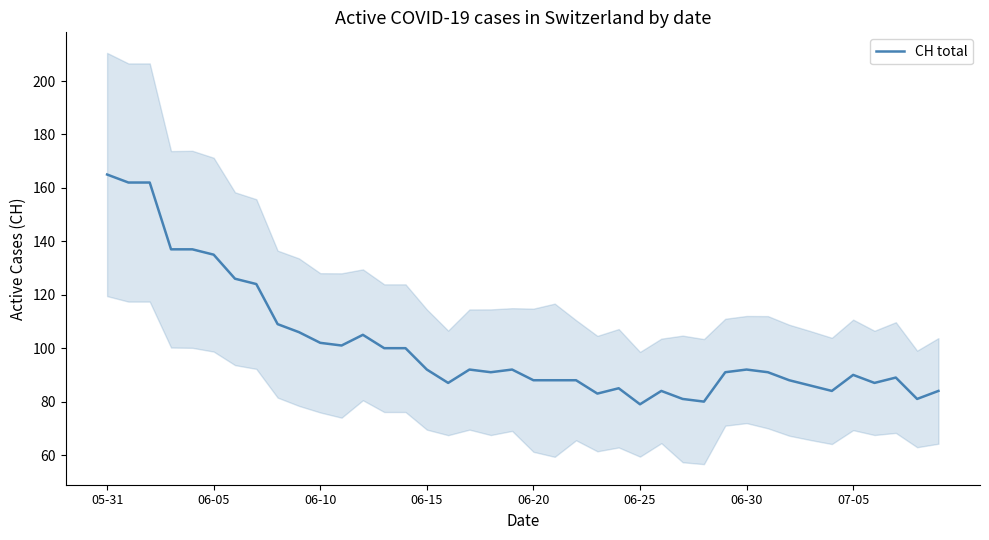

Reading right to left, what are all the values shown in this chart?

84	81	89	87	90	84	86	88	91	92	91	80	81	84	79	85	83	88	88	88	92	91	92	87	92	100	100	105	101	102	106	109	124	126	135	137	137	162	162	165